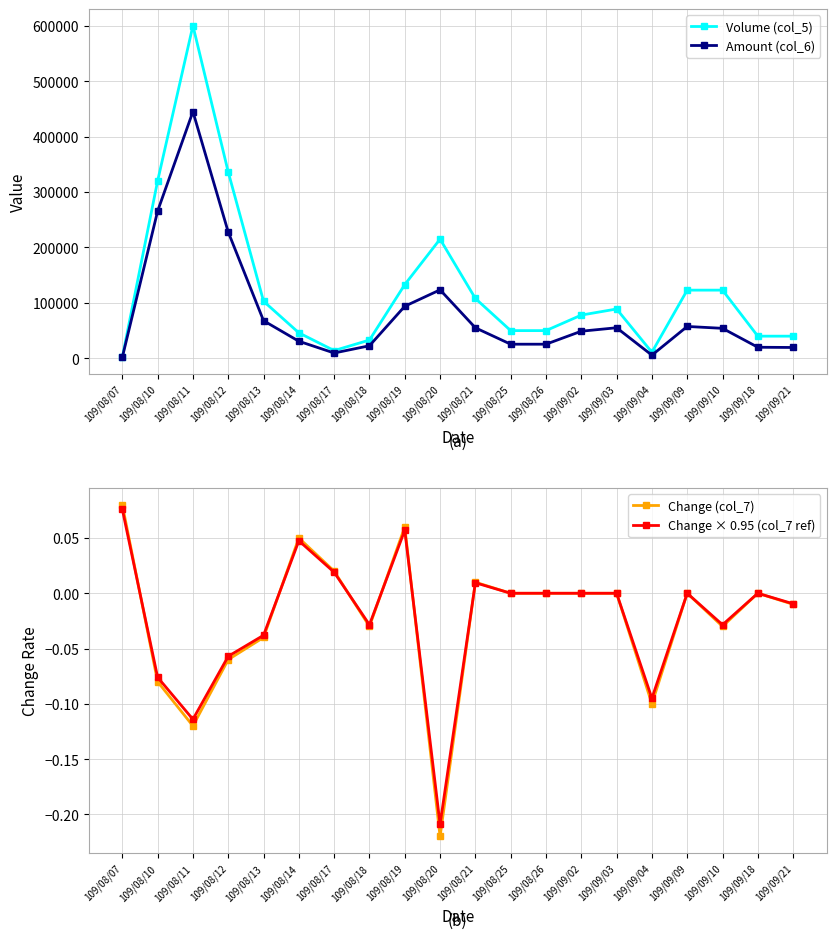

How many data points does each series have?

20